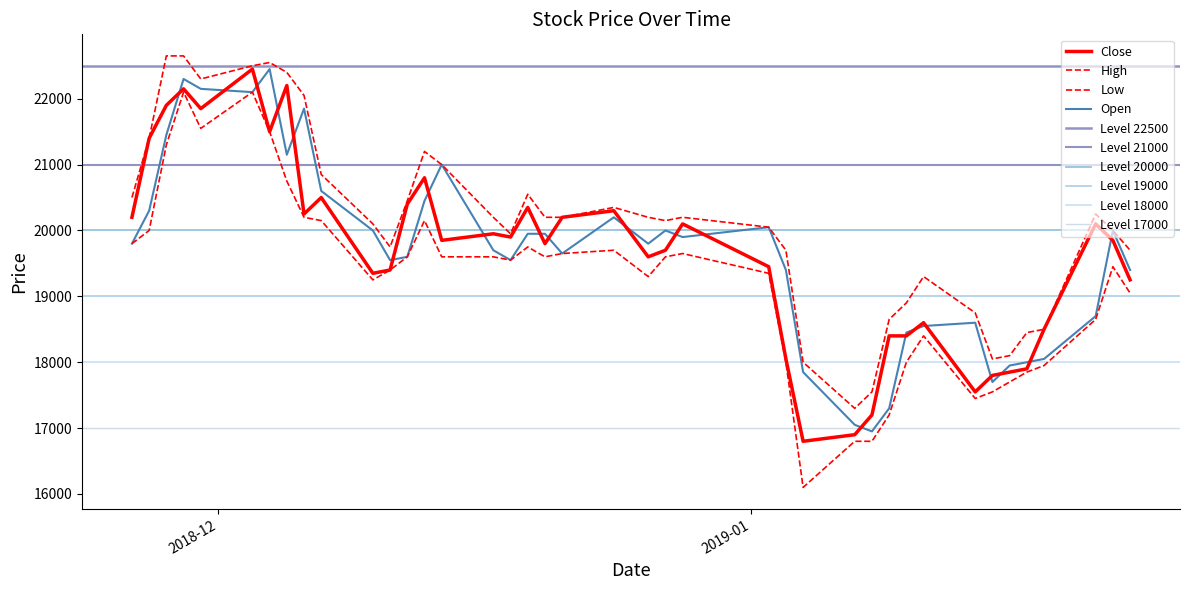

True or false: High has a value of 20450 at 2018-12-12.

True